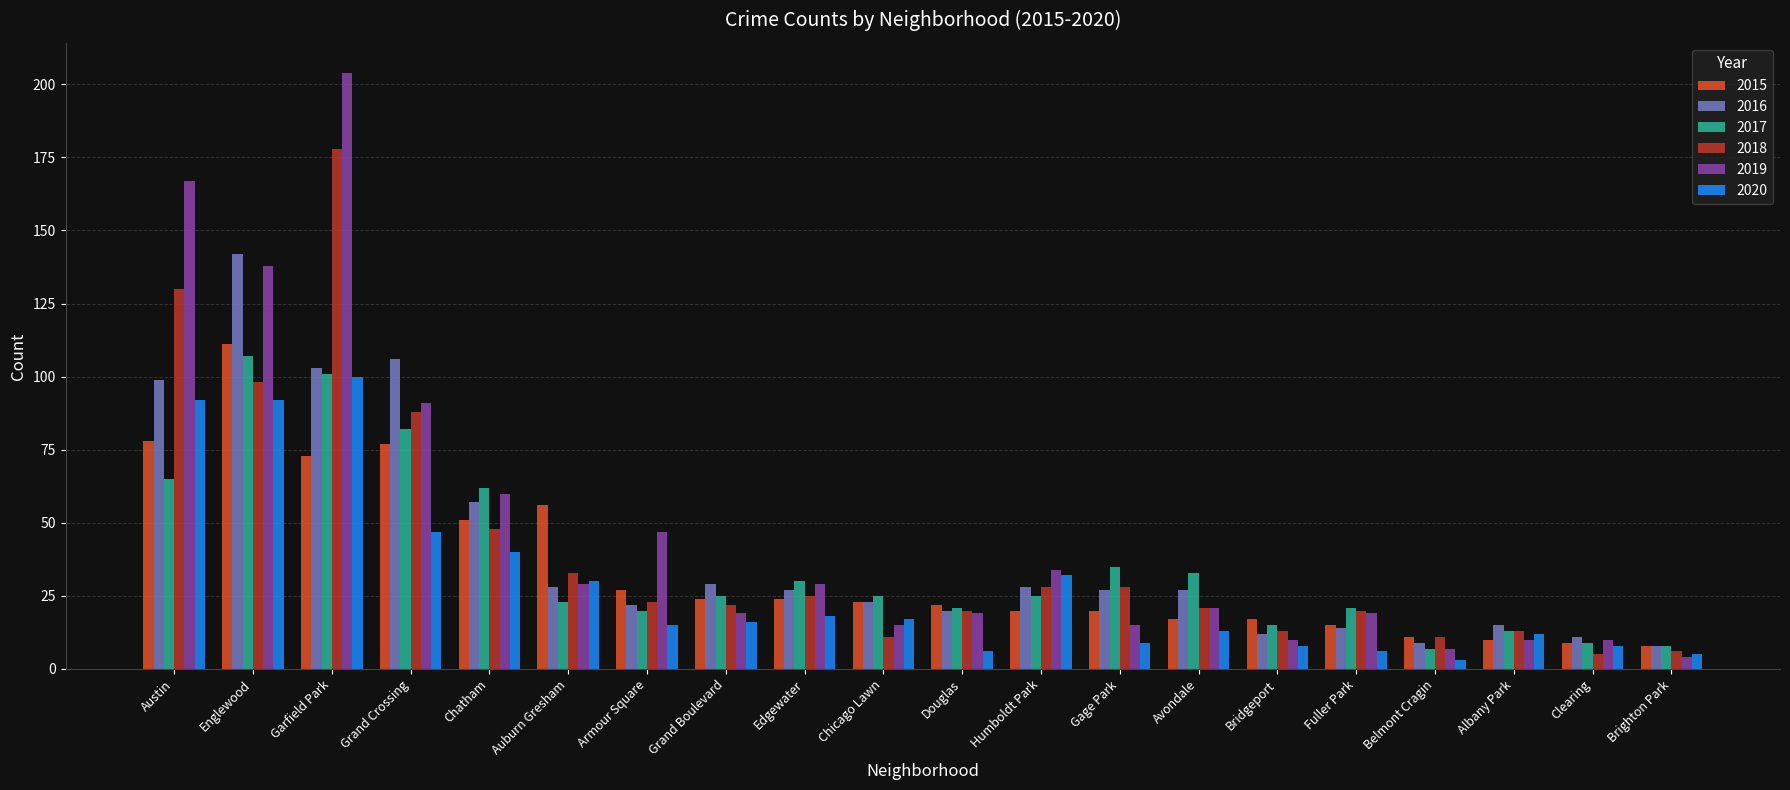

Which series has the widest spread of values?

2019